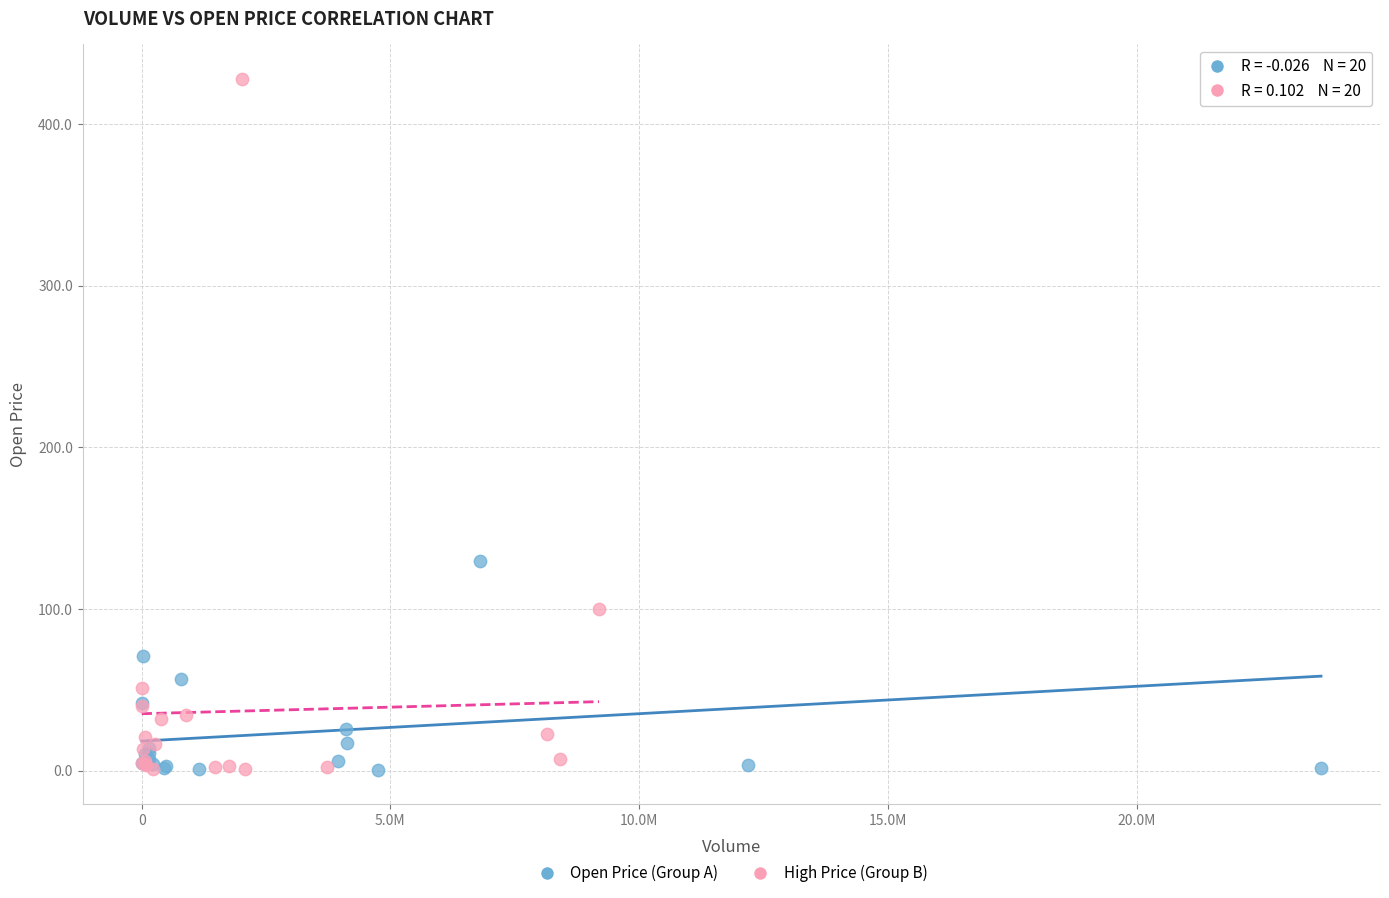

Which series contains the highest Y value?

High Price (Group B)